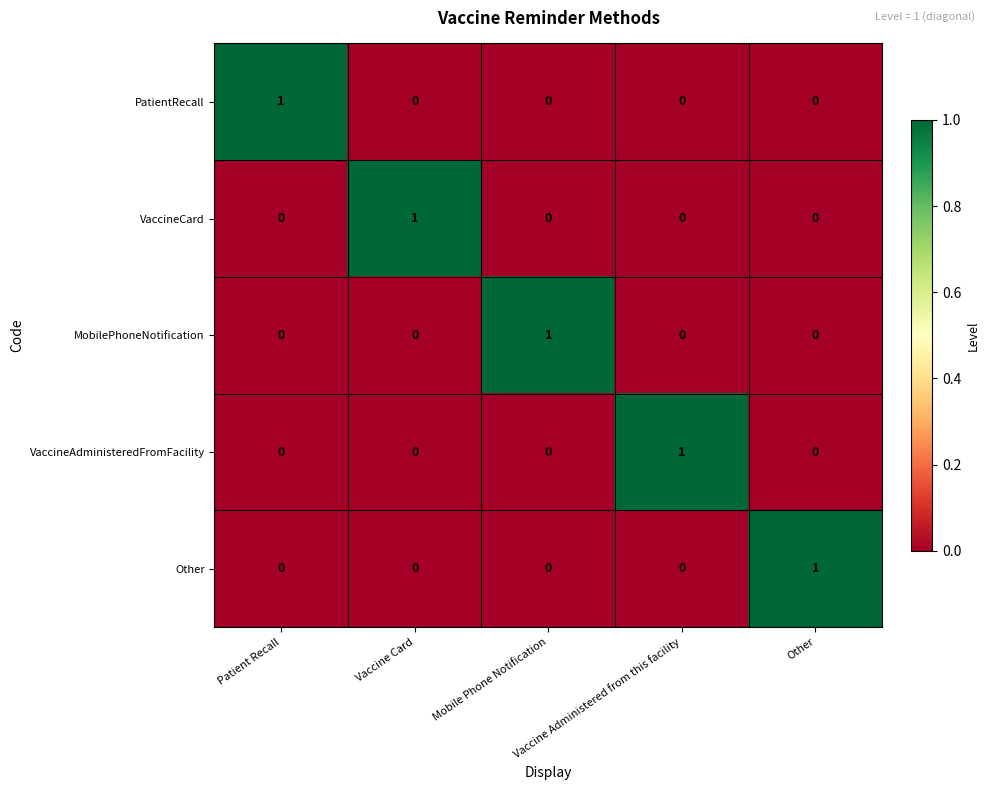

Count the number of data series in this chart.

5